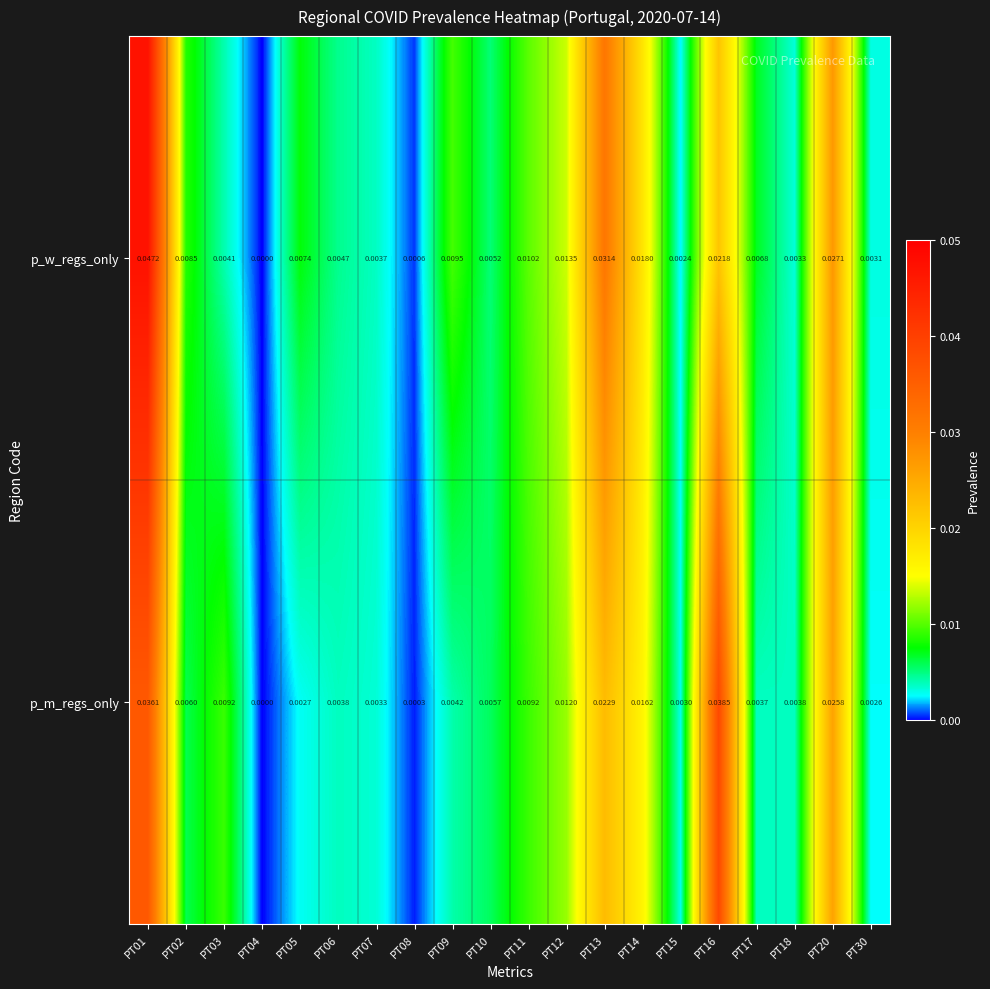

List the series in order of their overall mean, highest first.

p_w_regs_only, p_m_regs_only